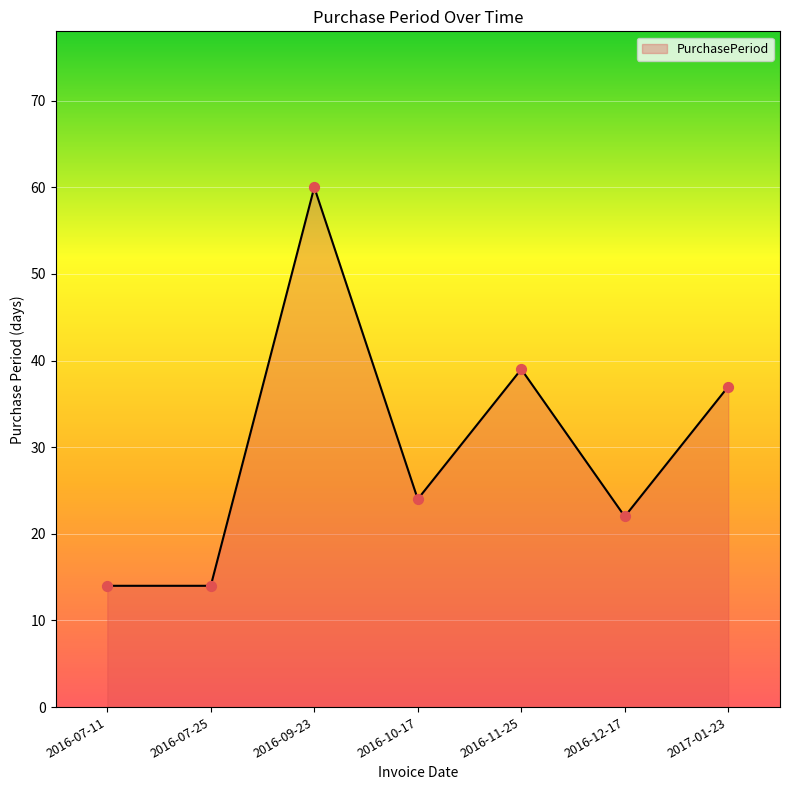

What is the change in value from 2016-10-17 to 2016-11-25?

+15